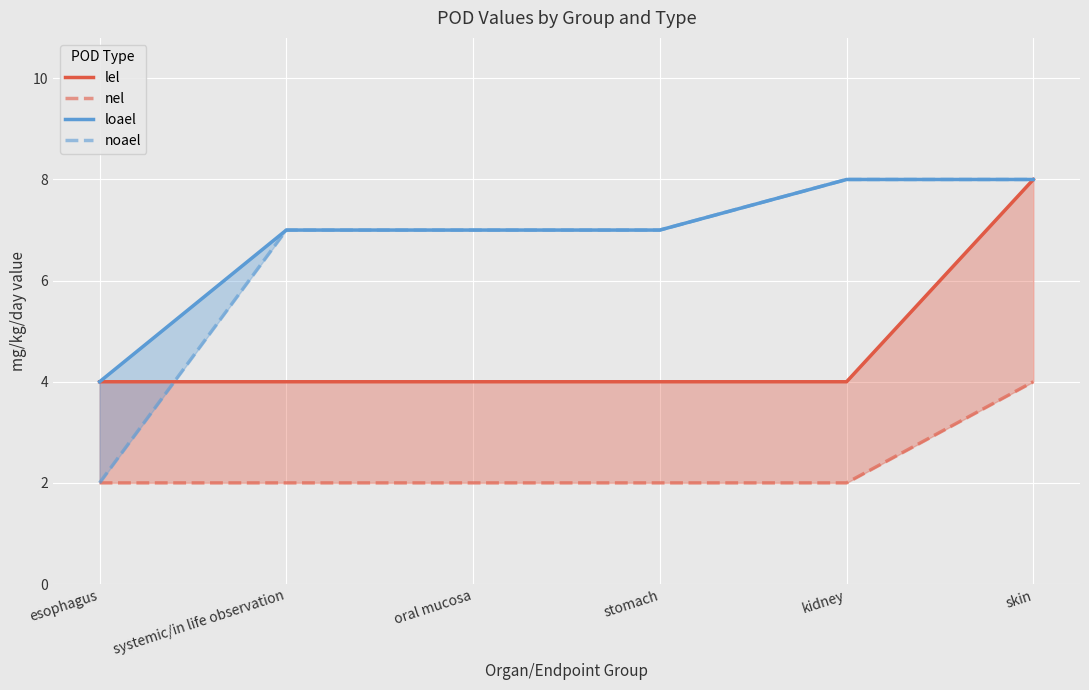

True or false: lel and nel intersect in this chart.

False